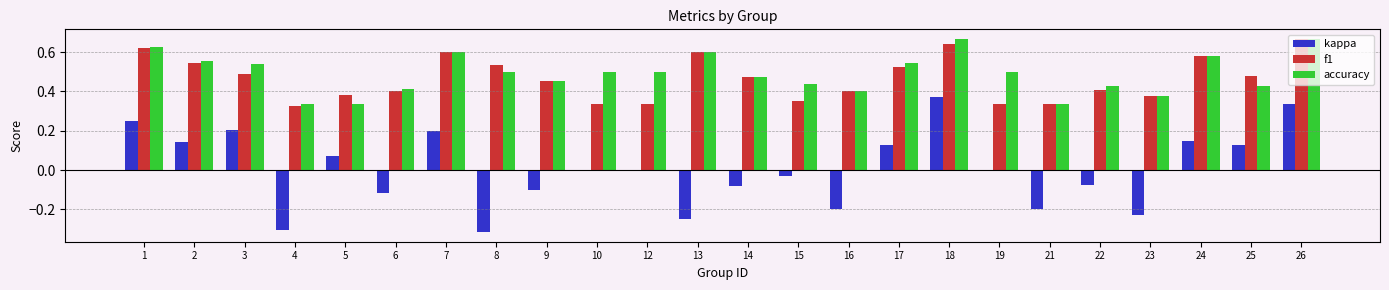

Is the value of kappa at 8 greater than the value of f1 at 3?

No